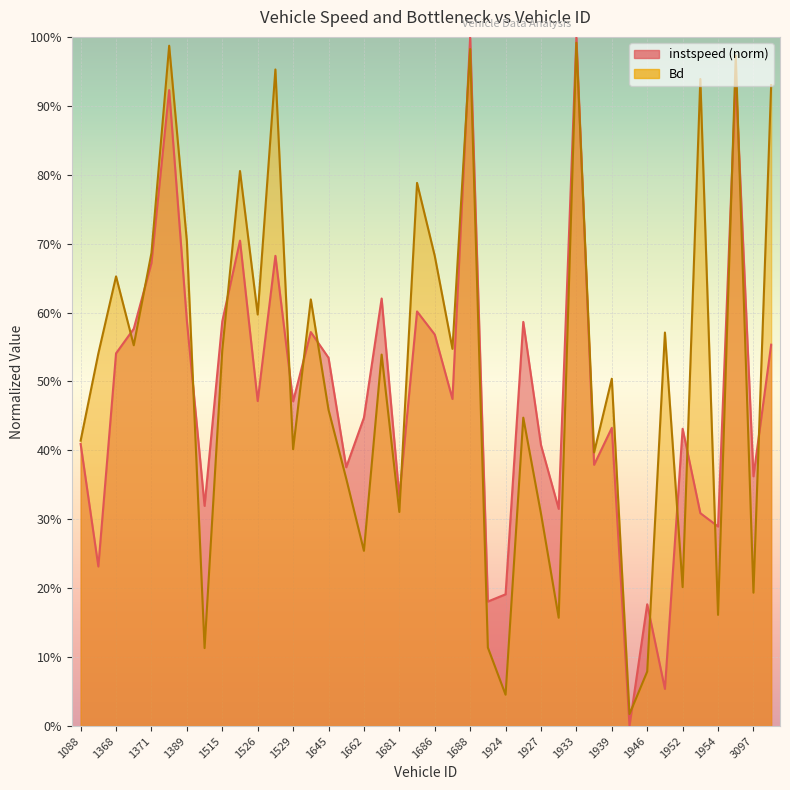

What is the sum of the instspeed values at 1955 and 1949?

1.0